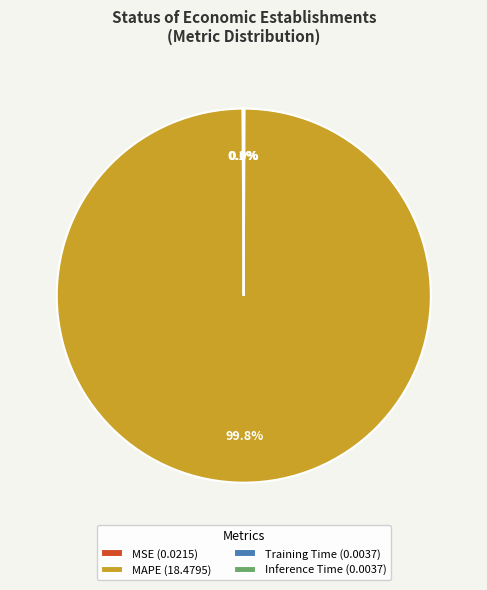

Is MAPE (18.4795) the majority of the pie?

Yes